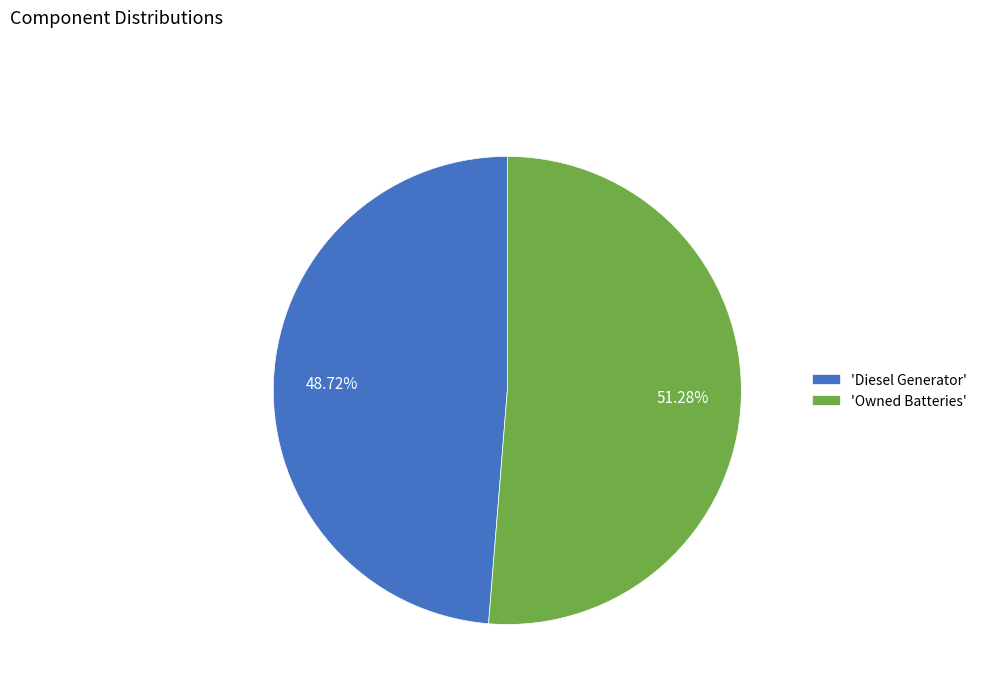

Approximately how many times larger is the value at 'Owned Batteries' compared to 'Diesel Generator'?

1.1